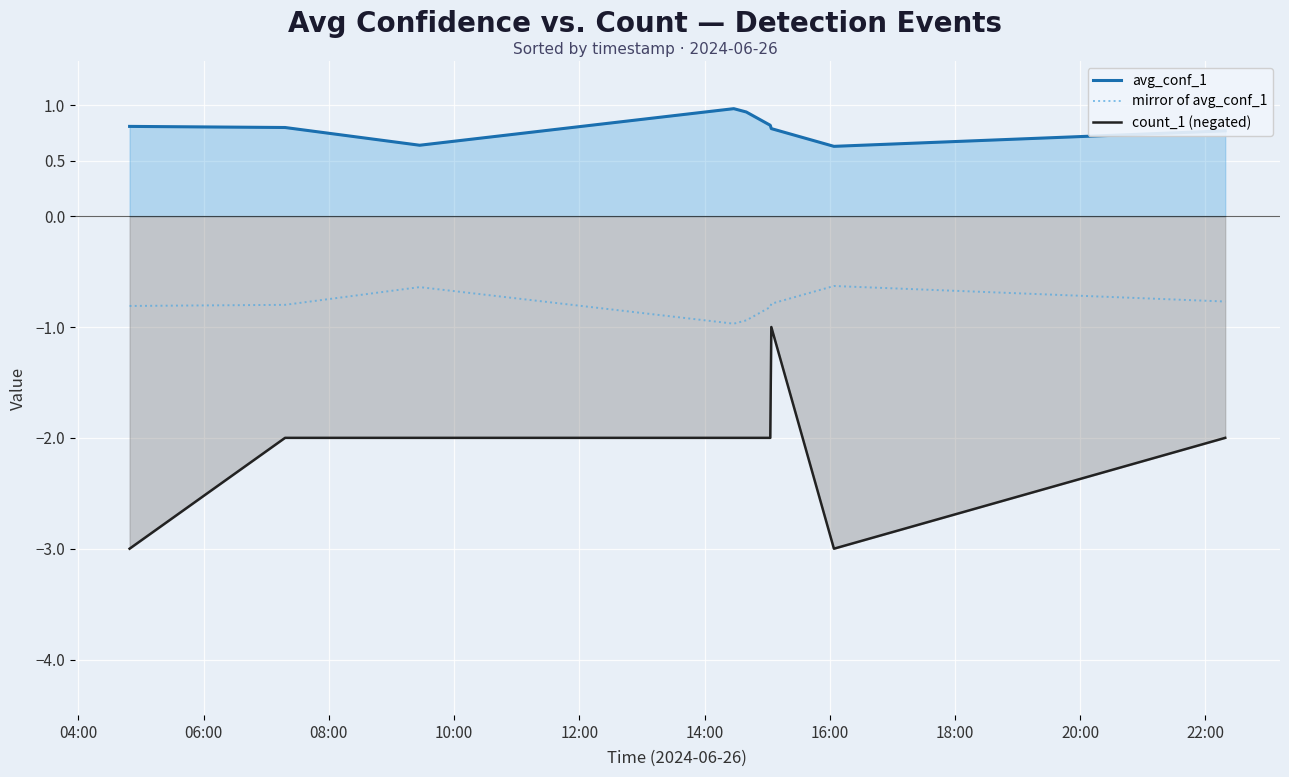

What is the difference between the maximum and minimum values in the avg_conf_1 series?

0.3